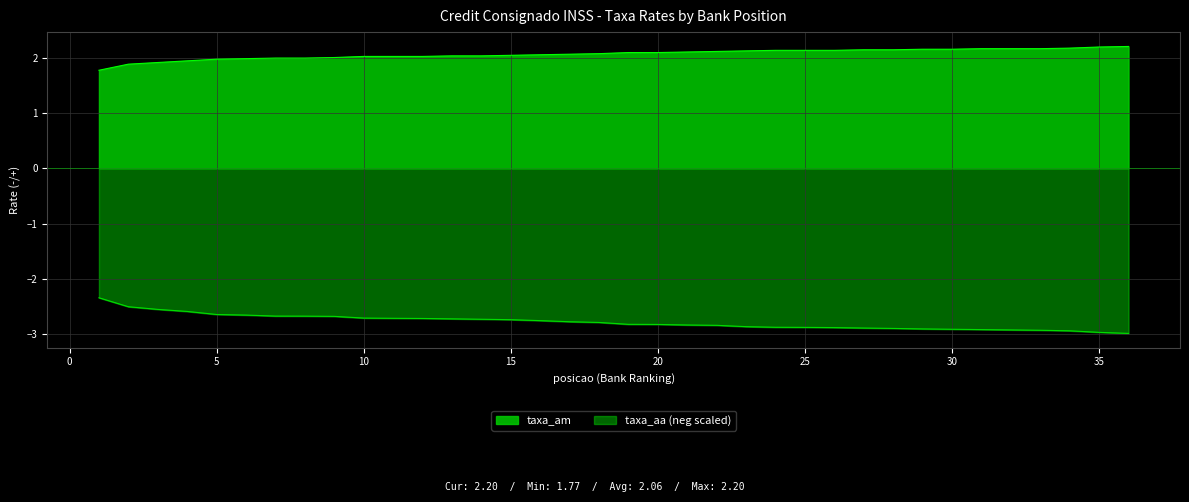

How many values in the taxa_am series are below 2?

8